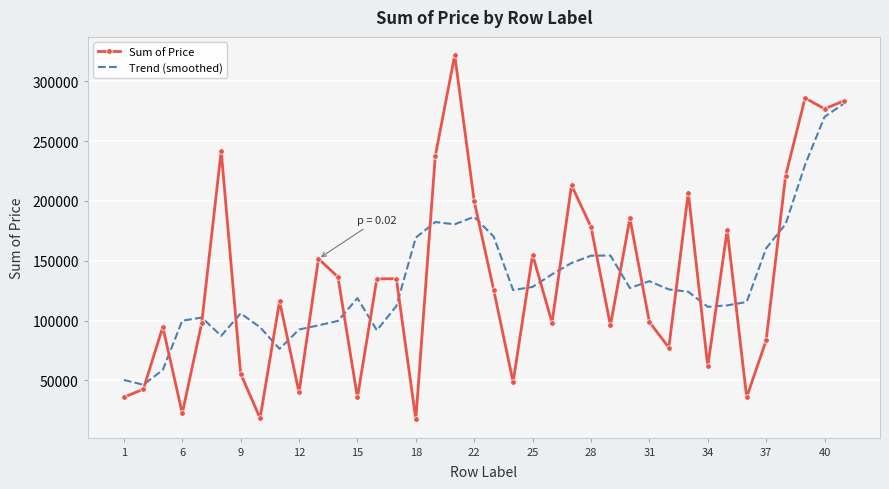

True or false: Sum of Price and Trend (smoothed) cross at least once.

True